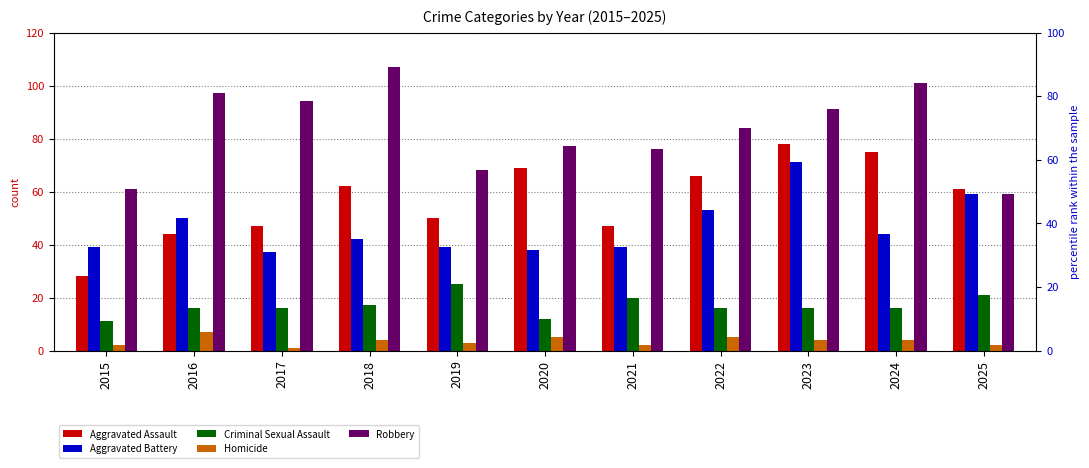

Rank the series at 2015 from highest to lowest value.

Robbery, Aggravated Battery, Aggravated Assault, Criminal Sexual Assault, Homicide